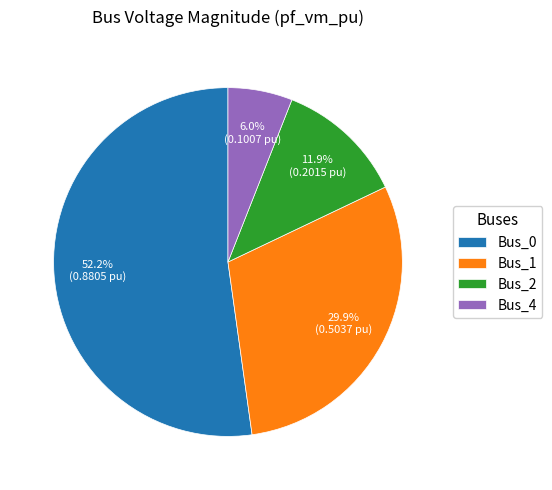

What portion of the pie excludes Bus_4?

94.0%